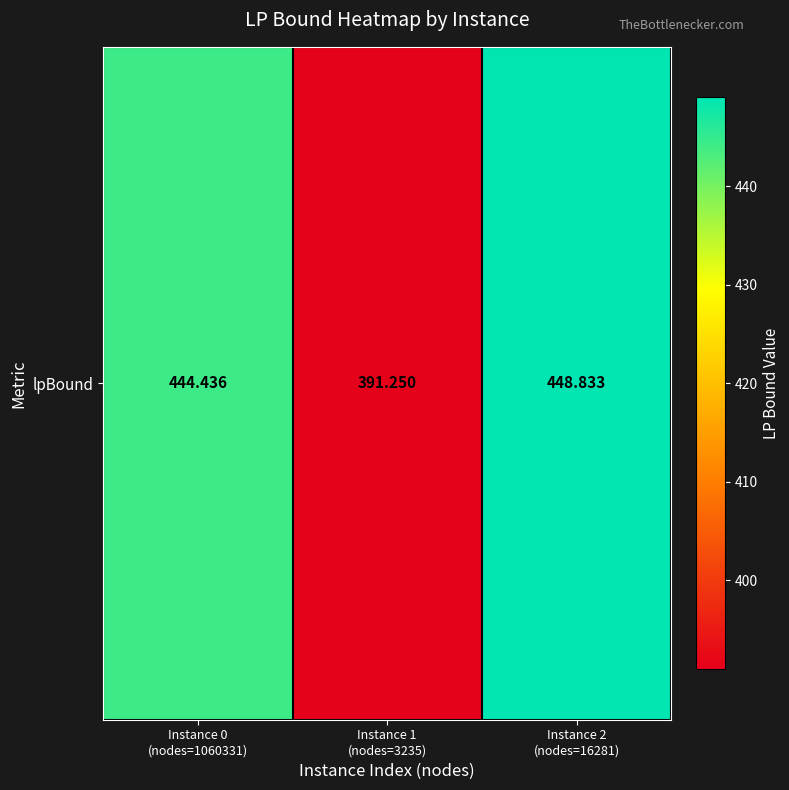

What is the average value?

428.2